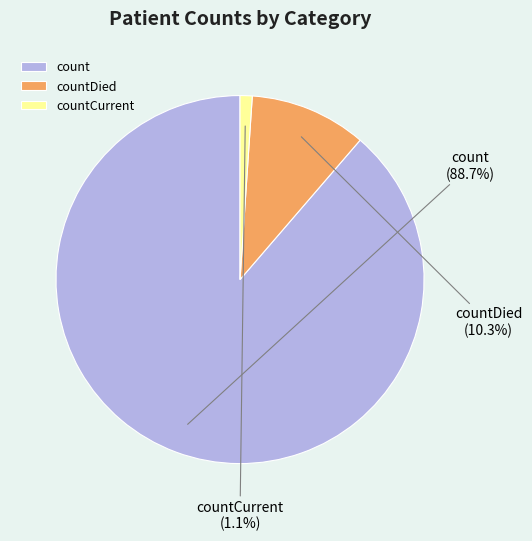

To the nearest percent, what is the average slice percentage?

33%